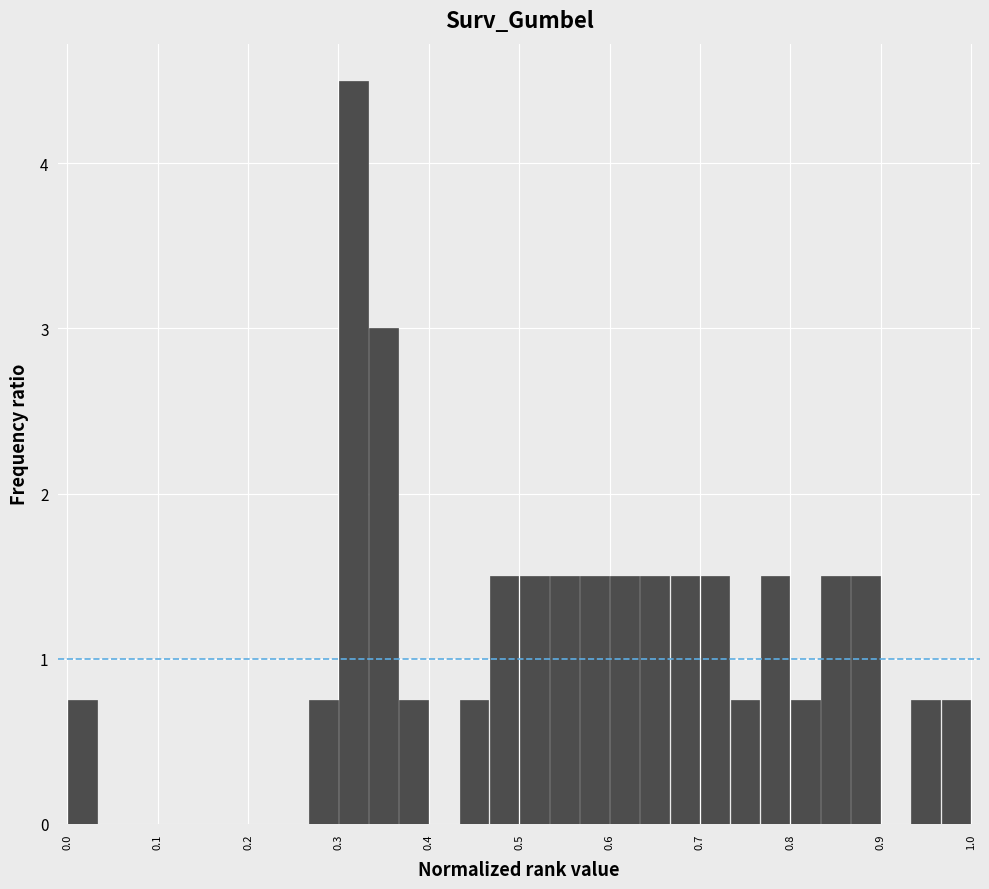

Around what value on the x-axis is the tallest bar? Give the approximate position of its centre, as read against the axis.

0.32